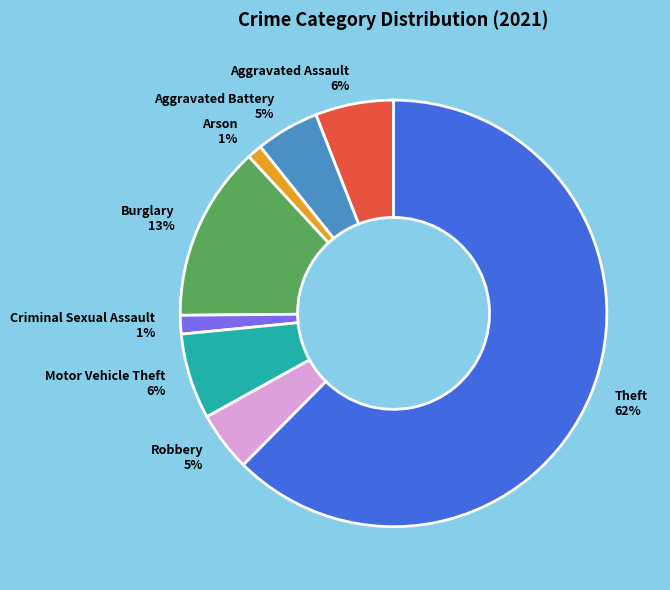

What is the largest slice in the pie chart?

Theft 62%